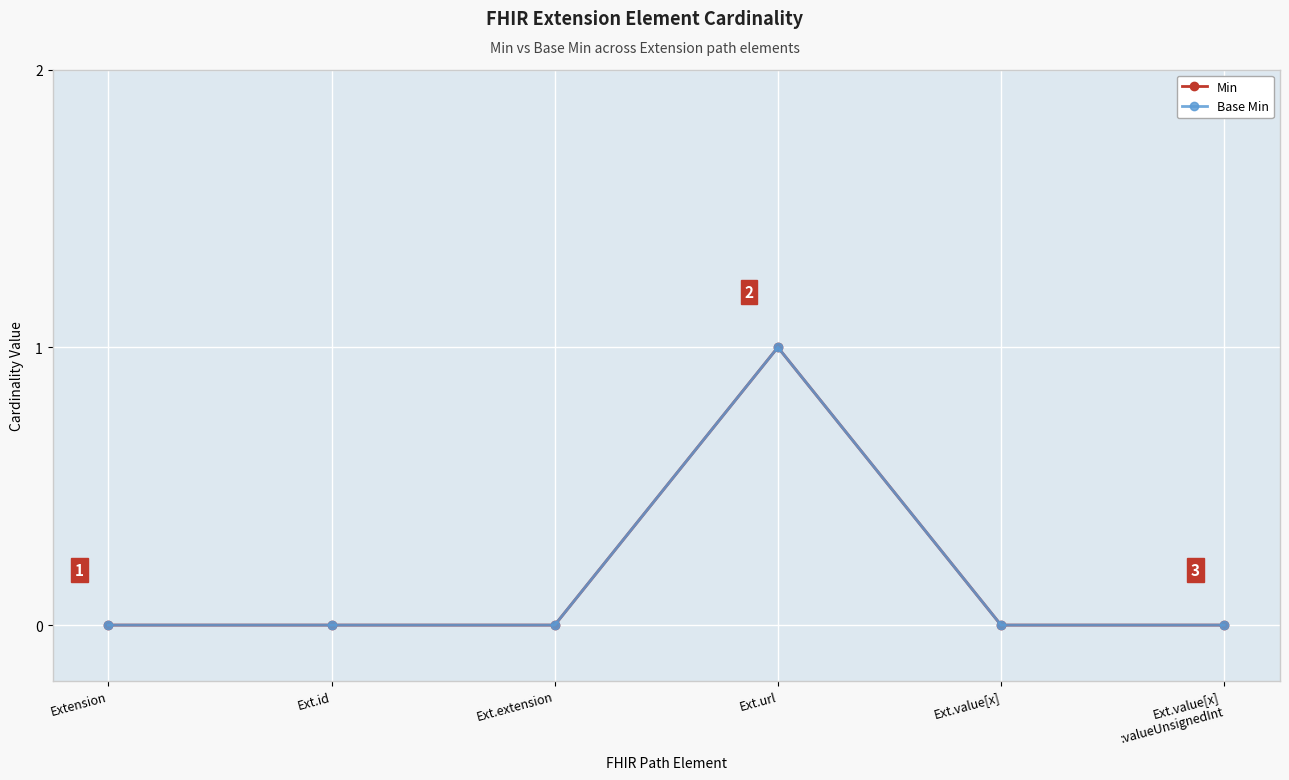

Does the chart display data point markers on the line(s)?

Yes